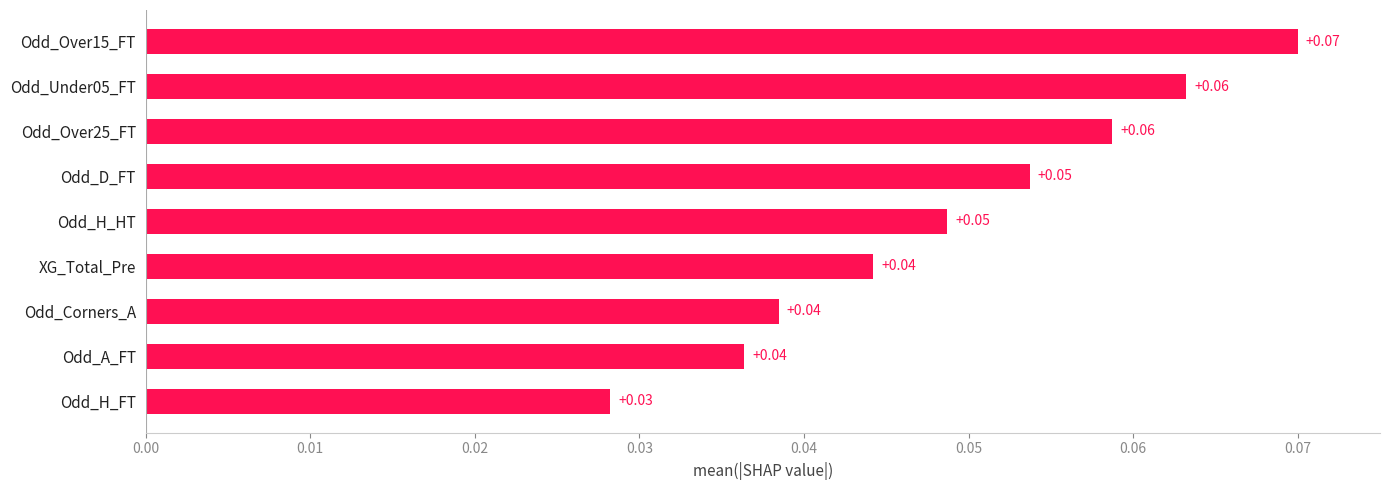

At which category does the chart reach its minimum across all series?

Odd_H_FT